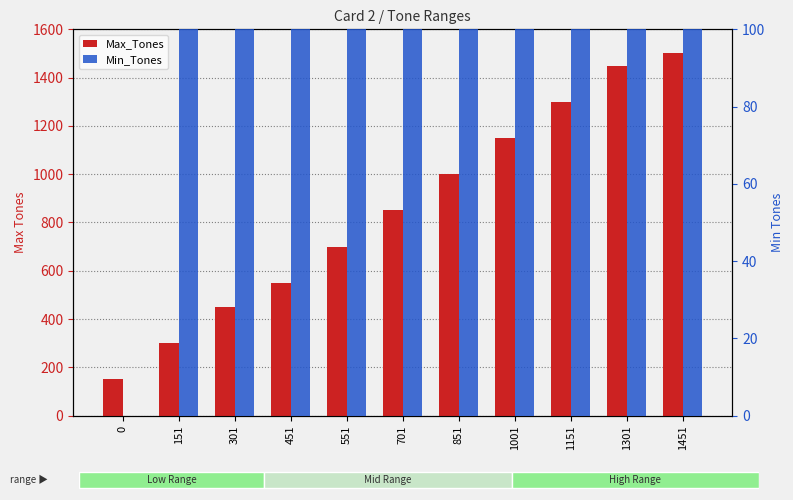

The Min_Tones series shows 262 at 451. True or false?

False